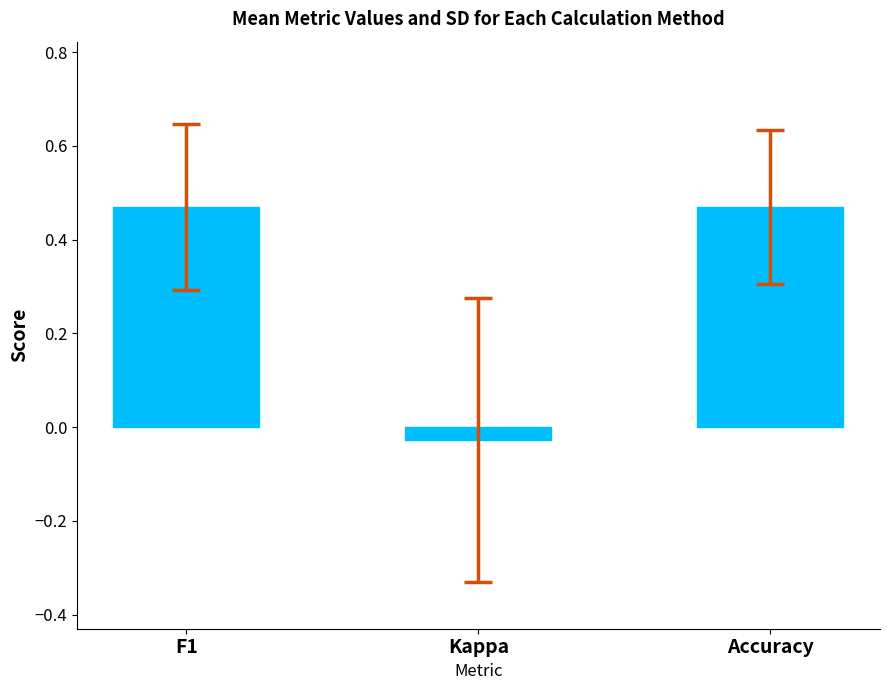

At which label does the data first exceed 0?

F1